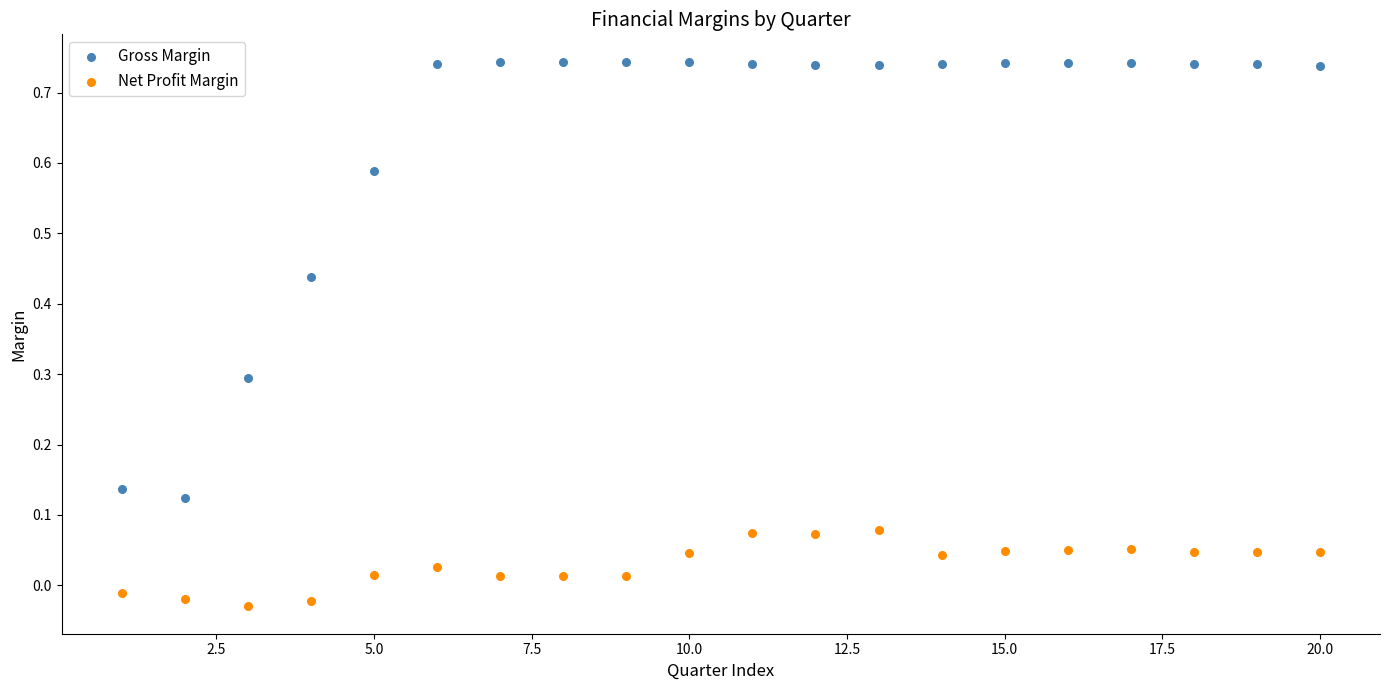

What are all the series names shown in the legend?

Gross Margin, Net Profit Margin